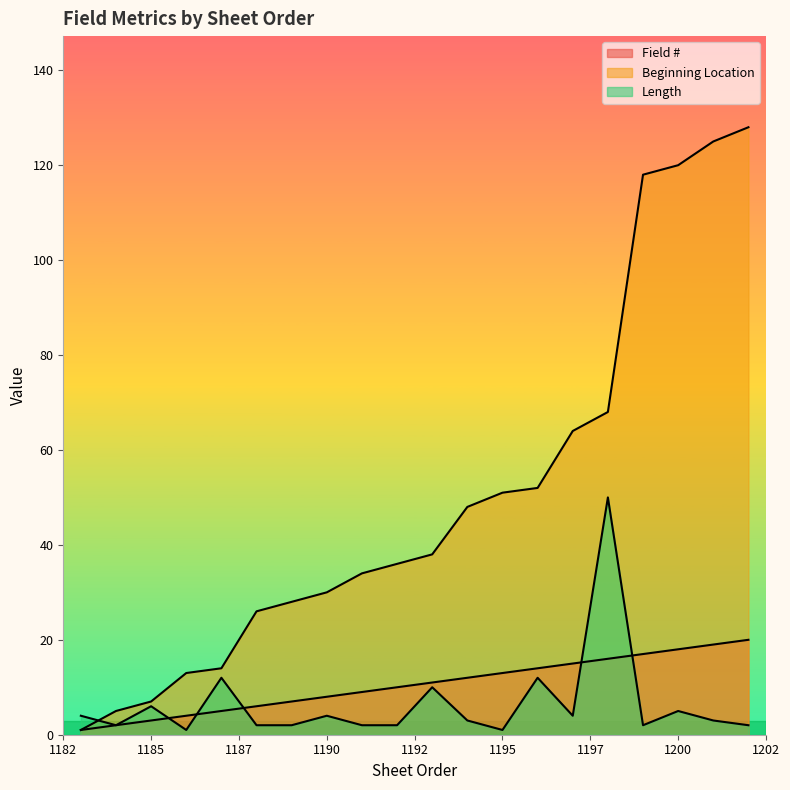

At 1198, list the series in order from smallest to largest.

Field #, Length, Beginning Location